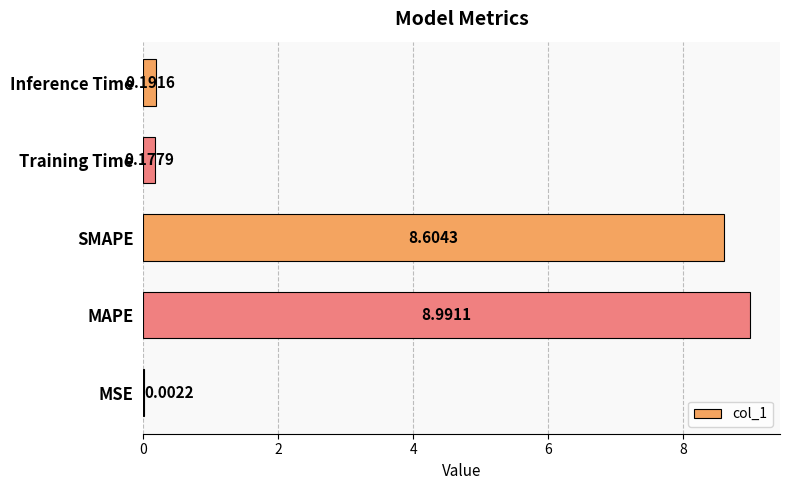

Between SMAPE and Inference Time, which is larger?

SMAPE